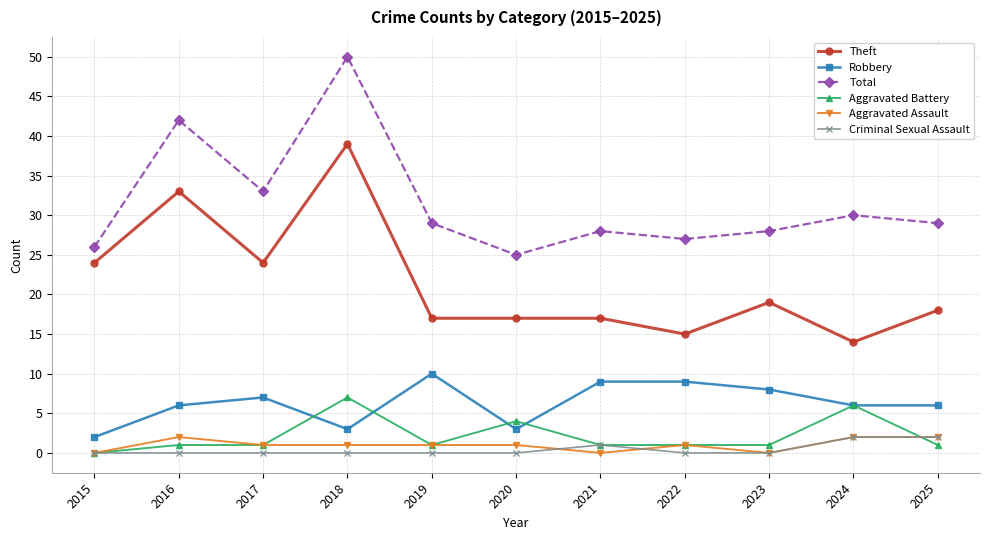

Between 2017 and 2022, which series saw the biggest shift?

Theft